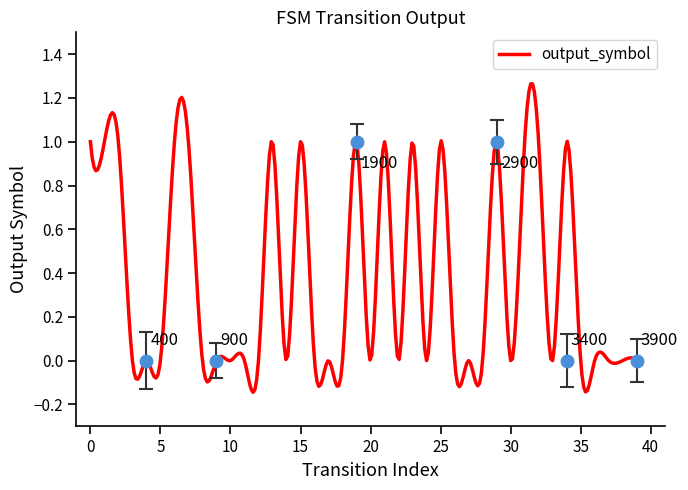

How many interior local valleys (lower than both neighbors) does the data have?

6